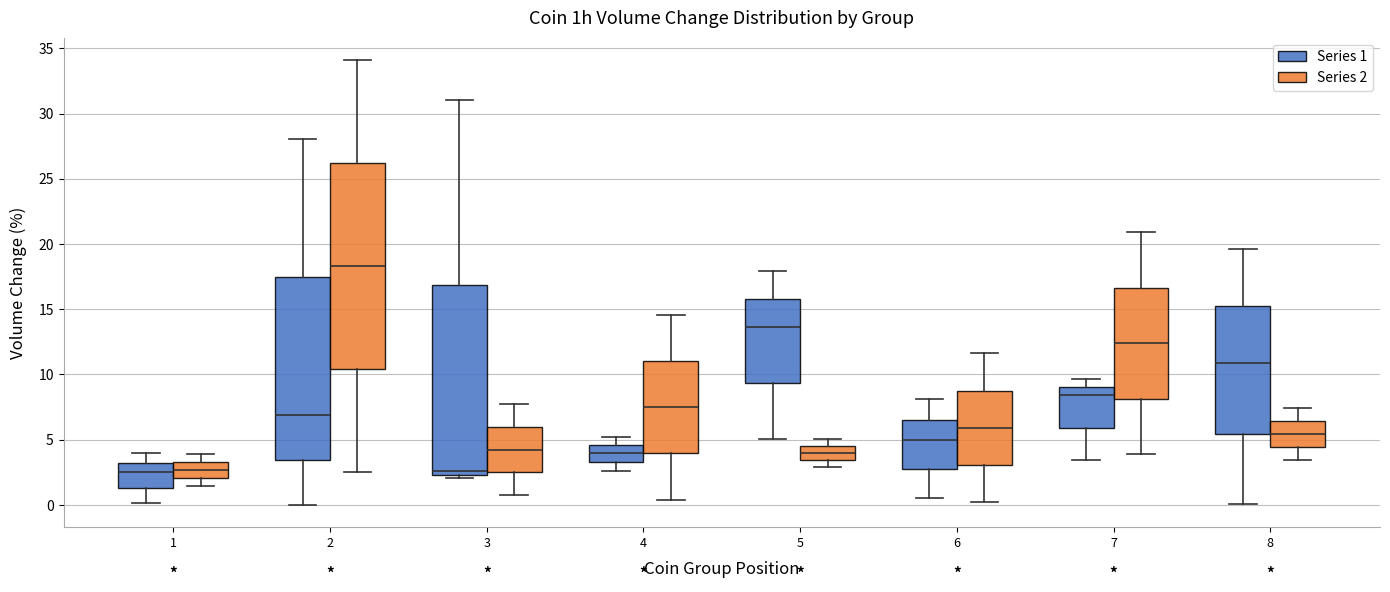

Which box's median line is the highest?

2 (Series 2)